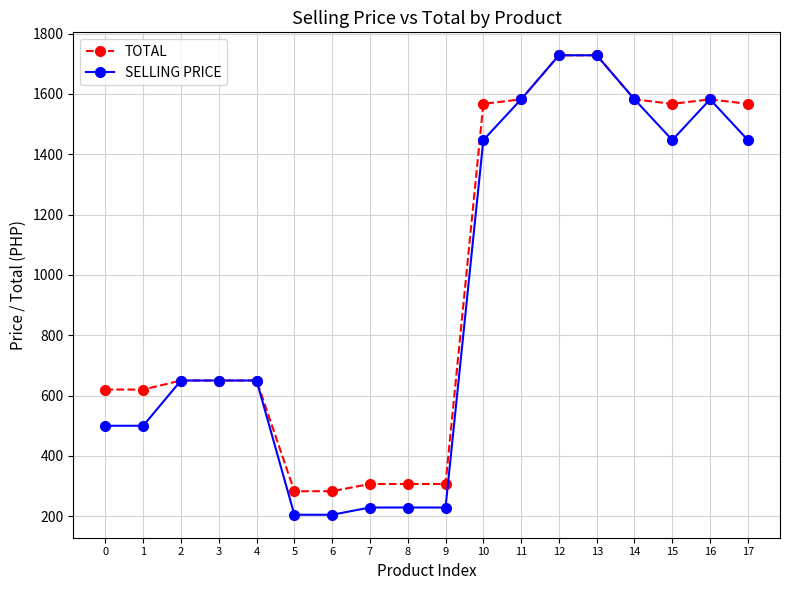

Rank the series at 10 from highest to lowest value.

TOTAL, SELLING PRICE